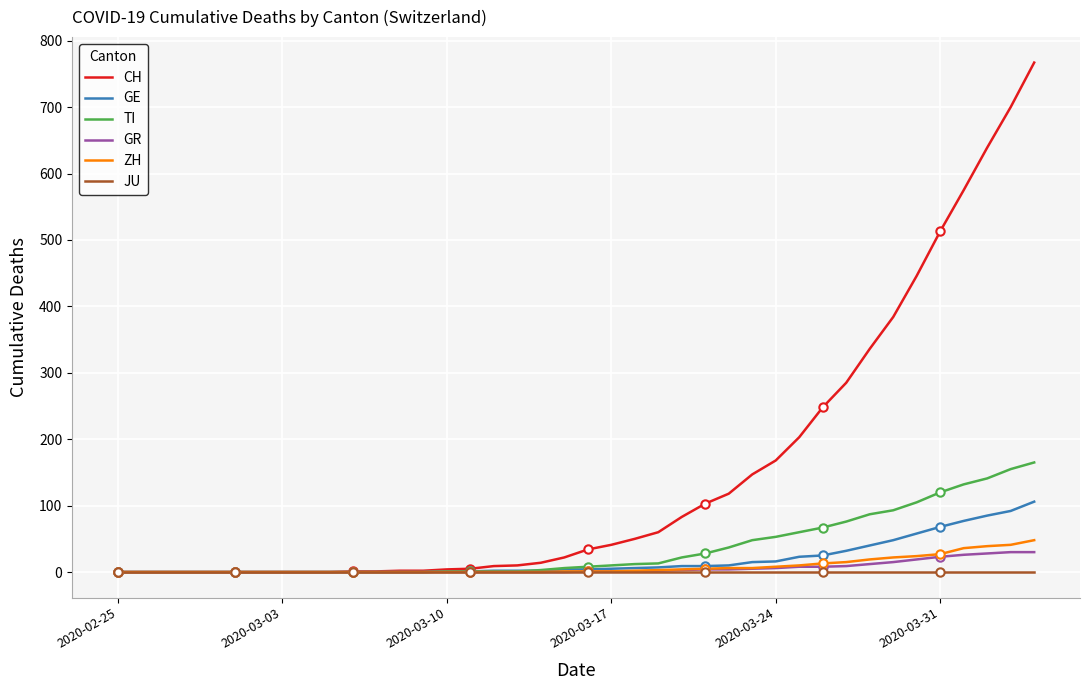

Which series has the largest range (max minus min)?

CH